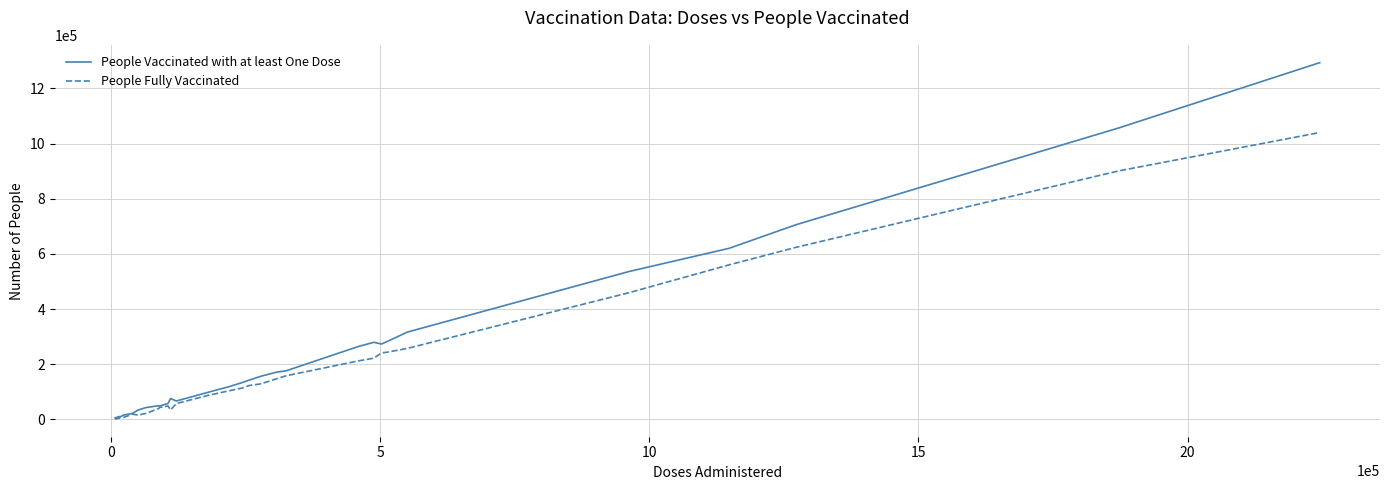

Which series has the largest range (max minus min)?

People Vaccinated with at least One Dose